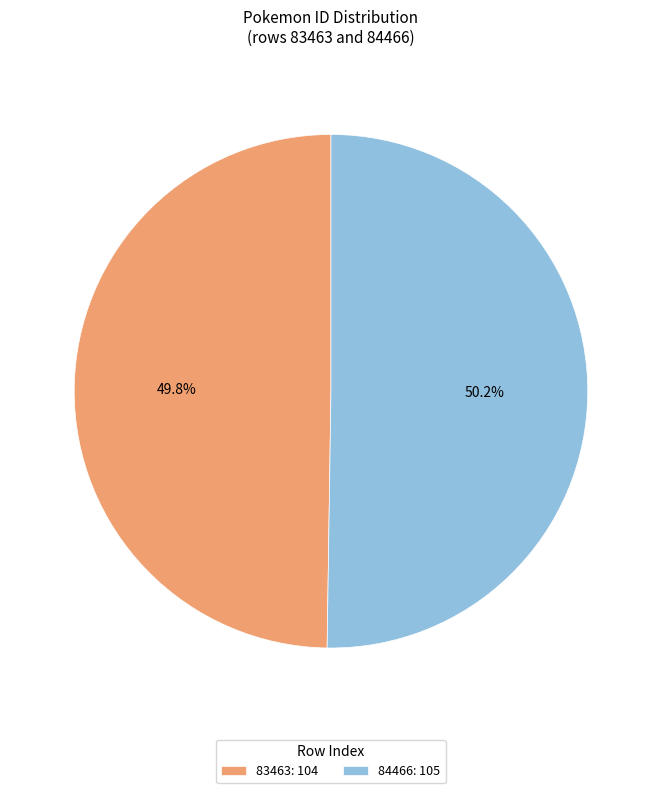

What is the ratio of the value at 83463: 104 to the value at 84466: 105?

1.0